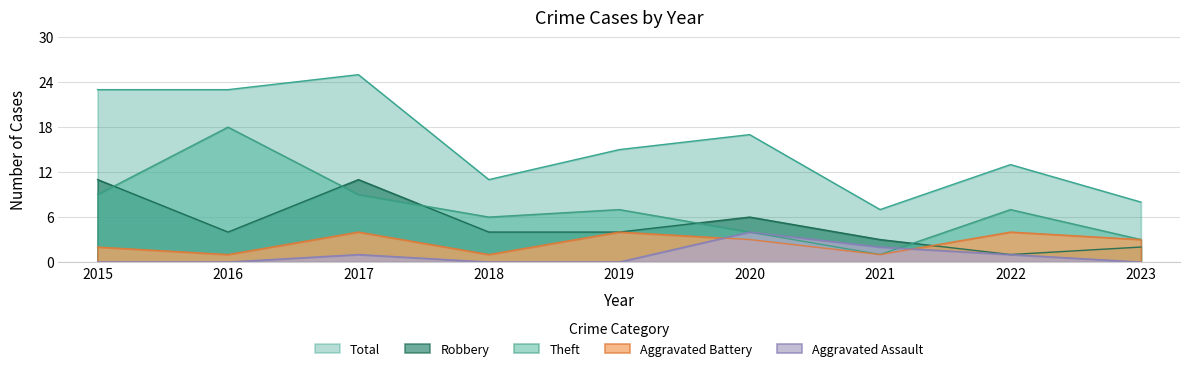

How many lines are shown in the chart?

5